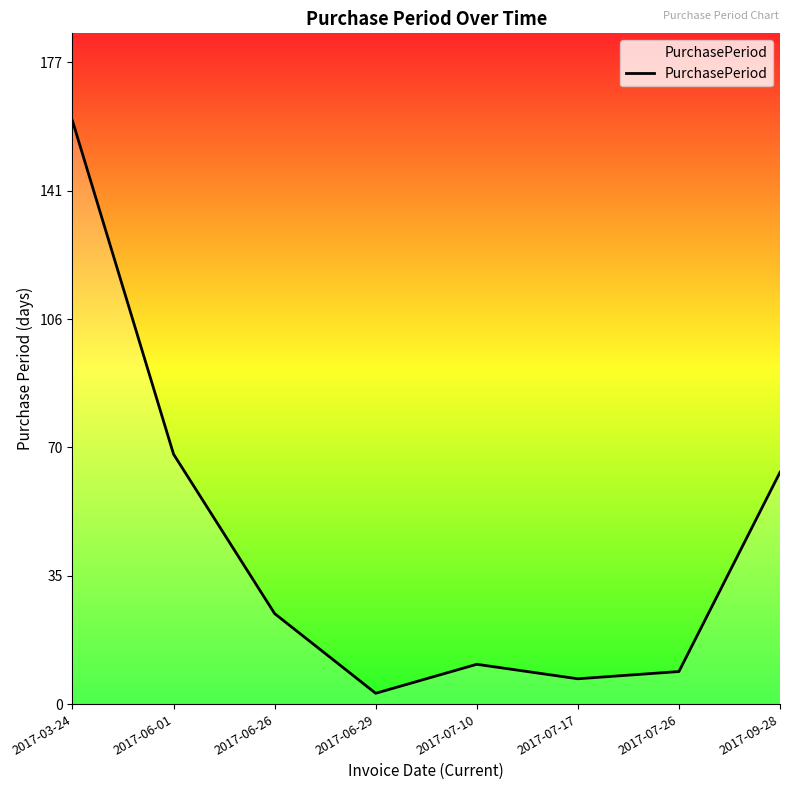

What position from the right is 2017-07-17?

3